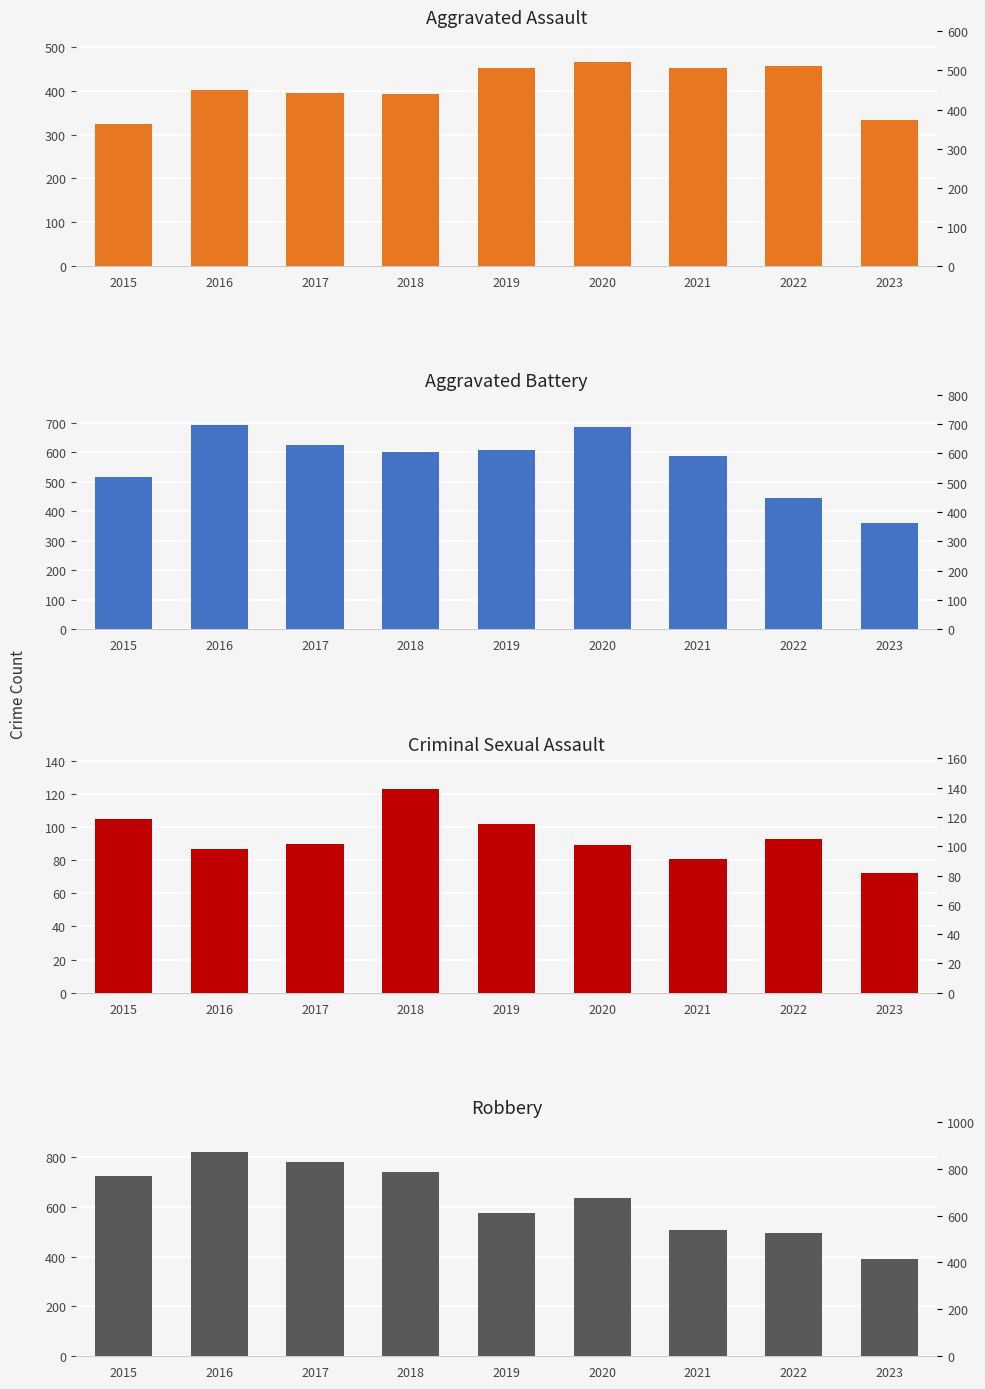

What is the sum of all Robbery values?

5674